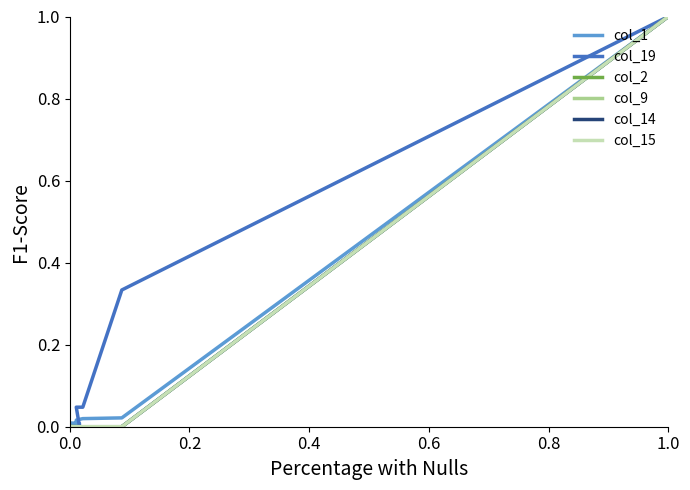

The value of col_15 at 1.0 is 0.4. True or false?

False